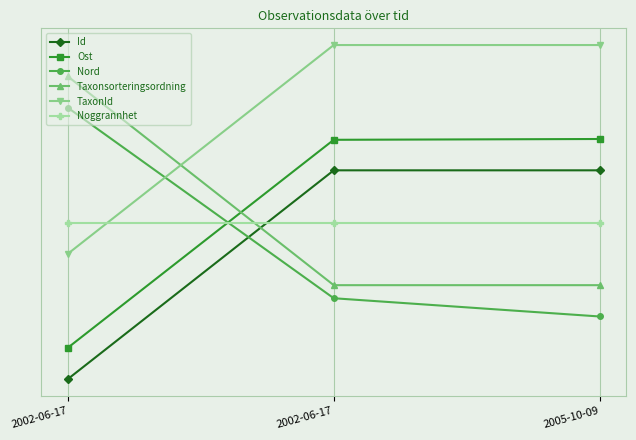

At which label does Ost reach its minimum?

2002-06-17